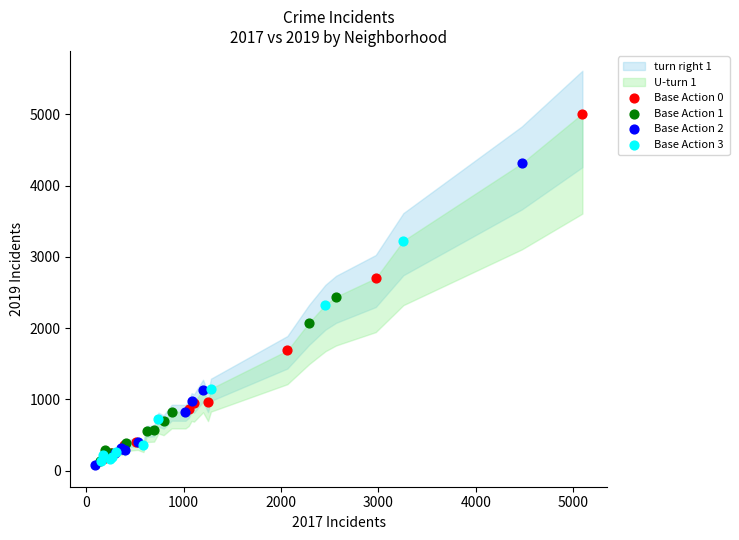

Which series reaches the minimum Y coordinate?

Base Action 2